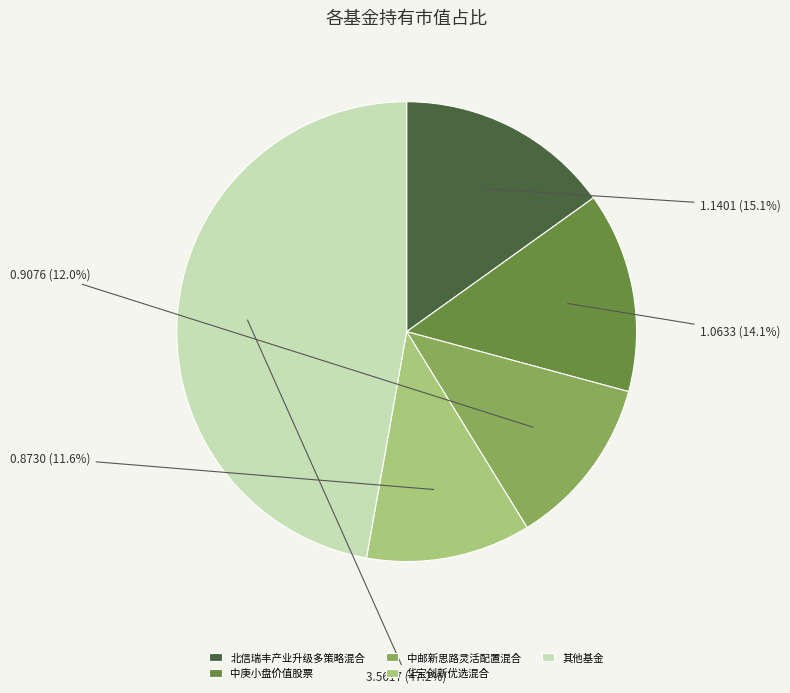

Do 北信瑞丰产业升级多策略混合 and 其他基金 together represent more than half of the pie?

Yes